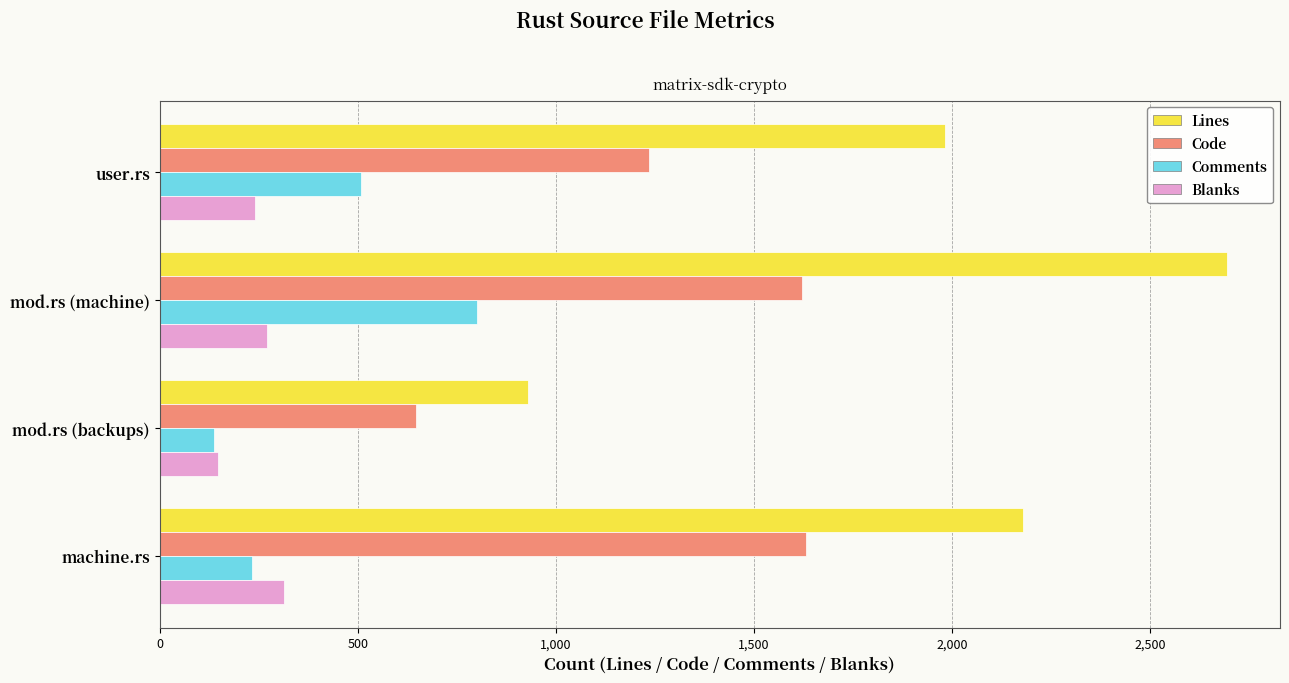

What is the difference between the highest and lowest values at machine.rs?

1946